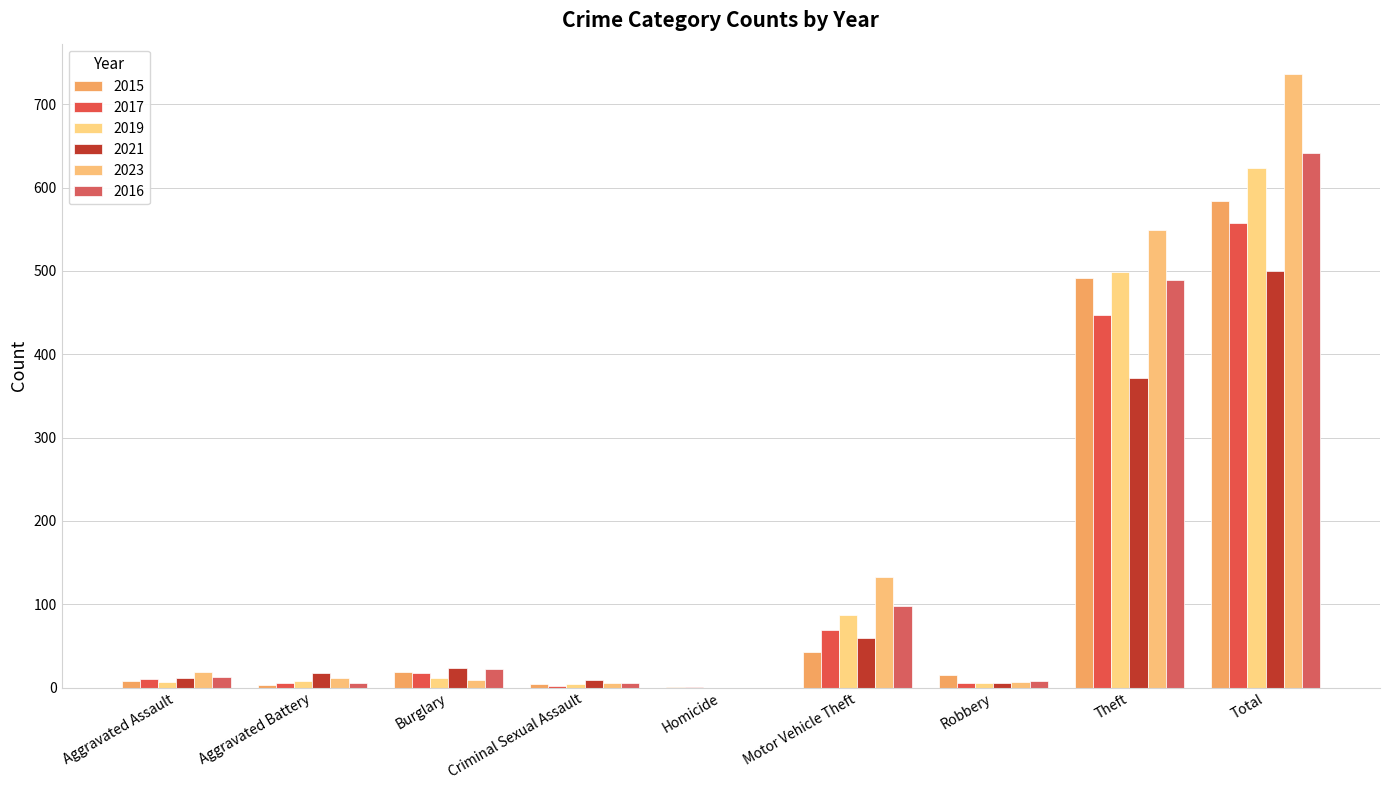

What is the maximum value for 2016?

641